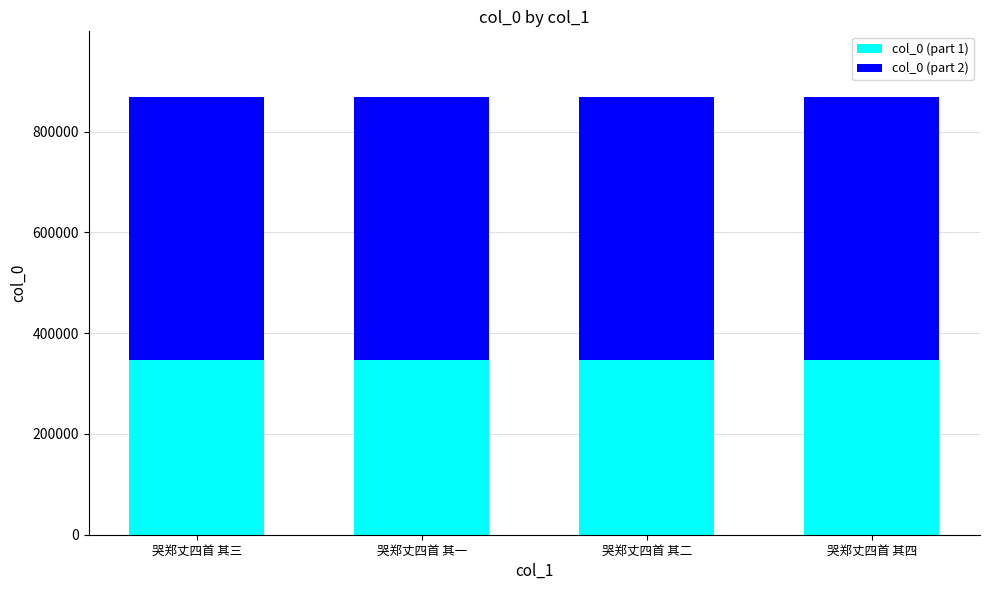

How many distinct data groups are displayed?

2